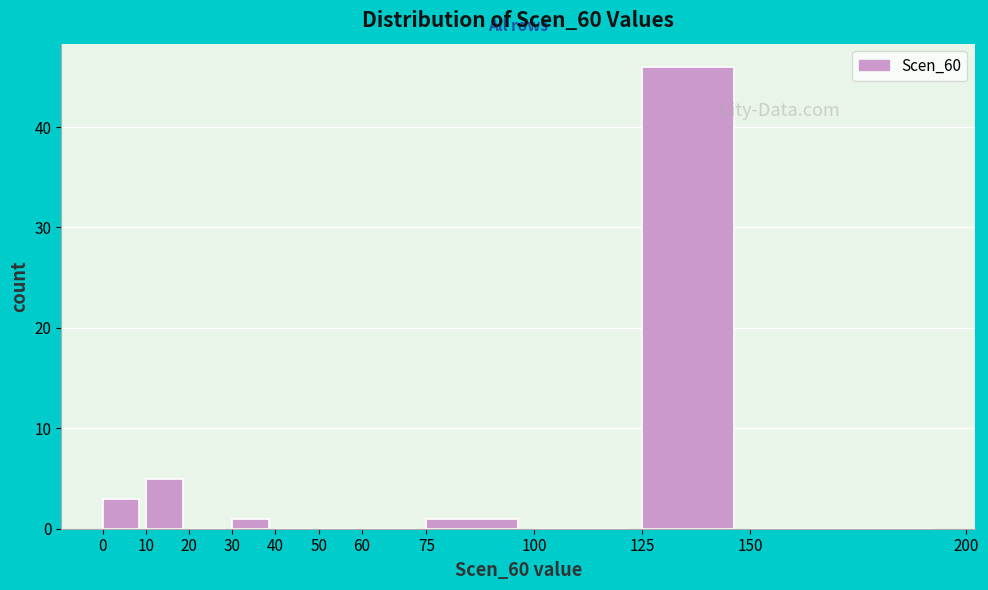

Reading left to right, list every bar in this chart as the range it spans on the x-axis followed by its height. The values are not printed on the chart, so give them approximately, as read against the axis.

0 to 10: 3
10 to 20: 5
20 to 30: 0
30 to 40: 1
40 to 50: 0
50 to 60: 0
60 to 75: 0
75 to 100: 1
100 to 125: 0
125 to 150: 46
150 to 200: 0